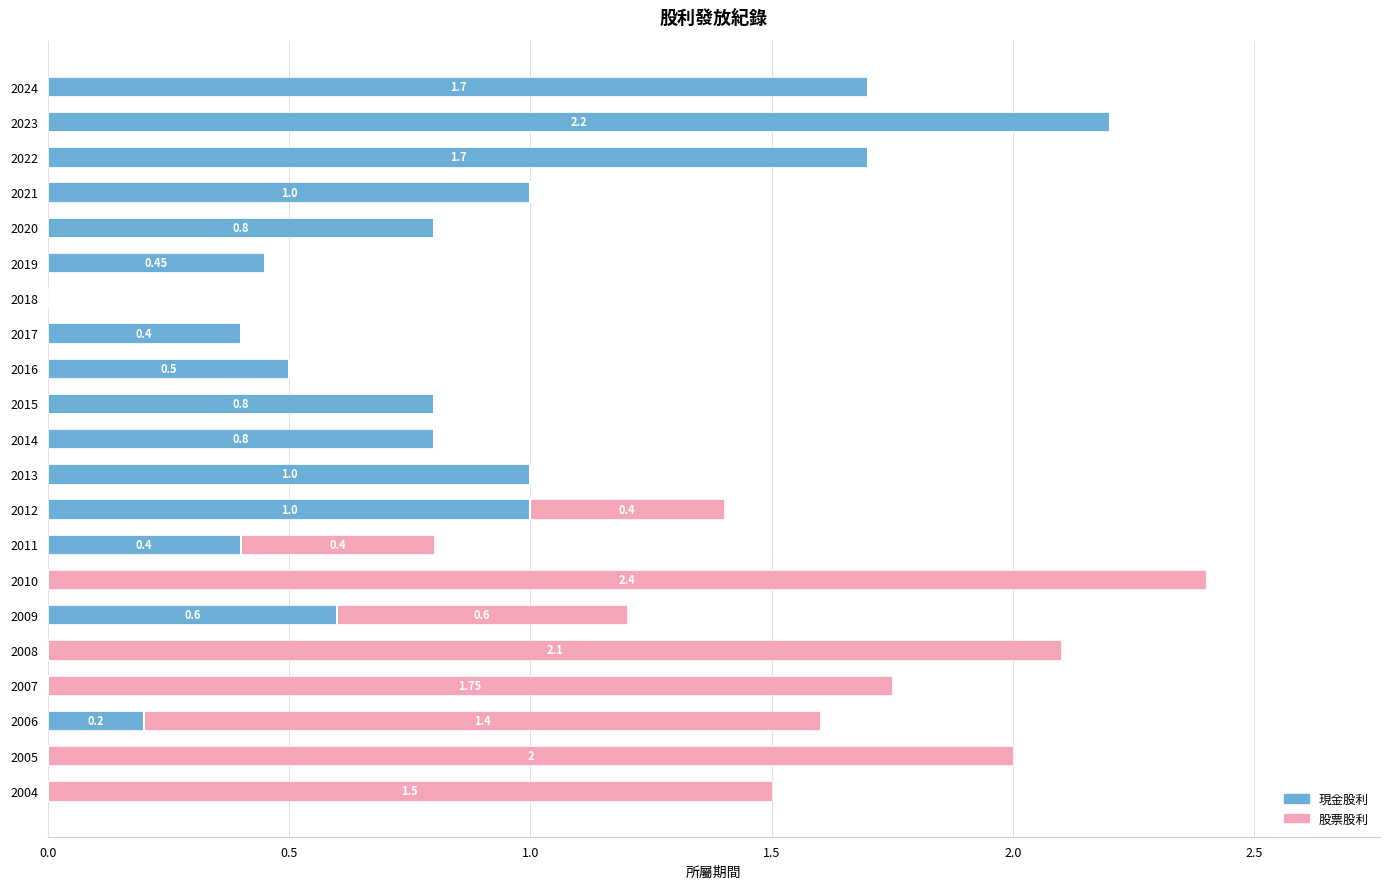

What is the sum of the 現金股利 values at 2020 and 2014?

1.6